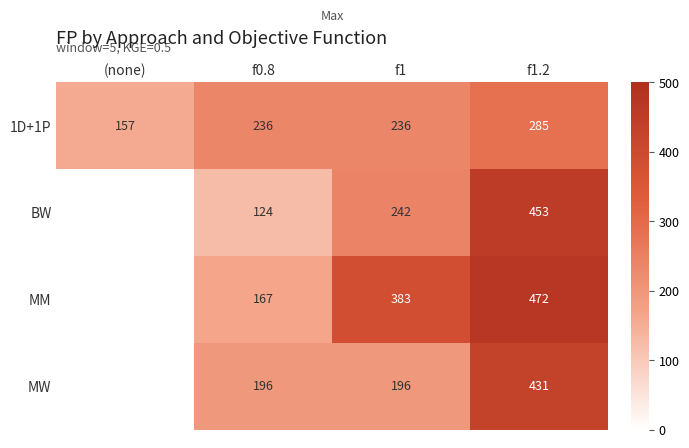

What is the difference between the highest and lowest values at f1?

187